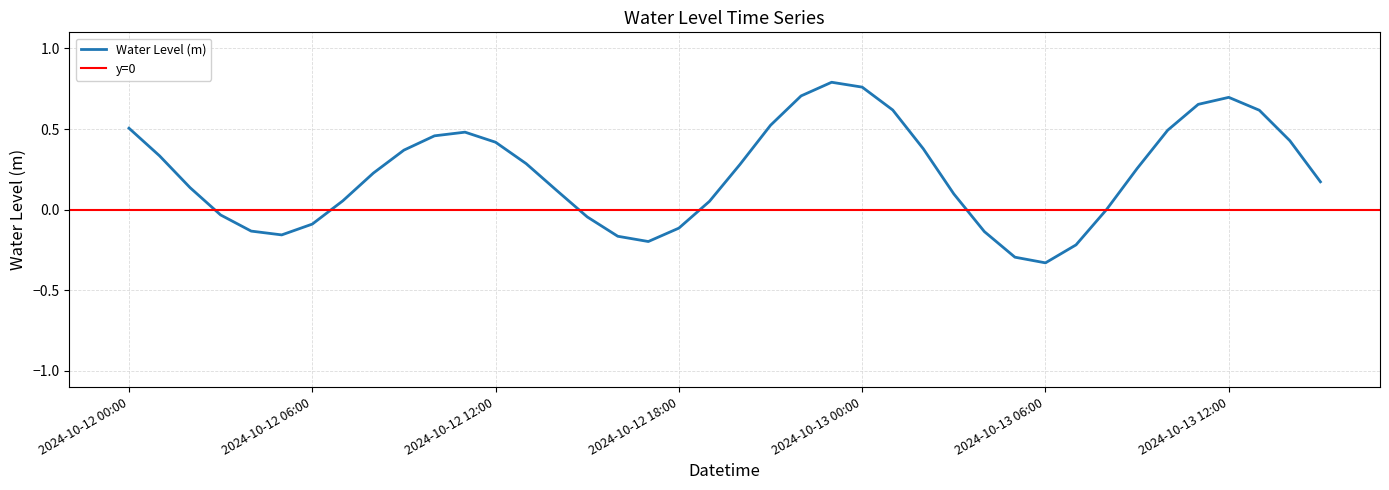

Is it true that the value at 2024-10-13 12:00 is 0.7?

True